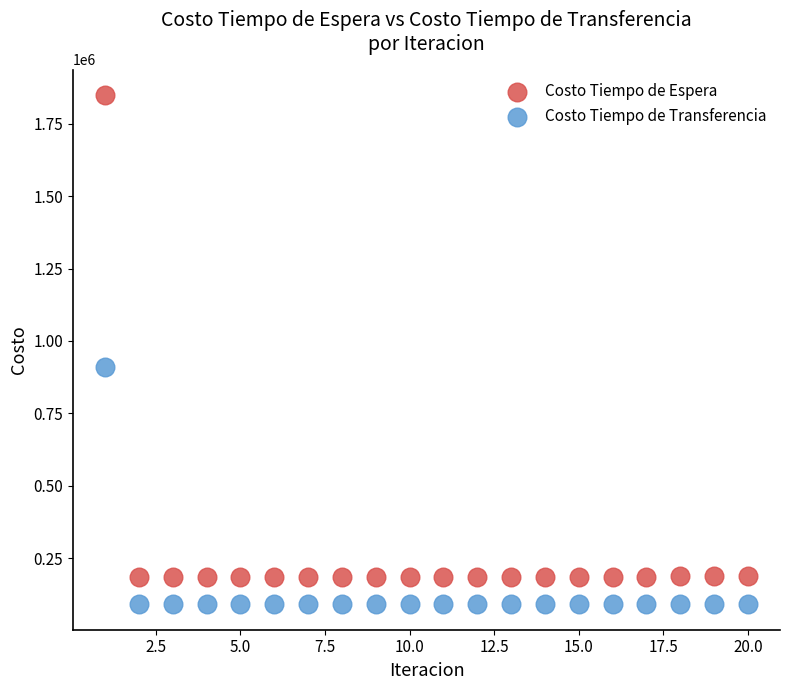

Which series reaches the minimum Y coordinate?

Costo Tiempo de Transferencia